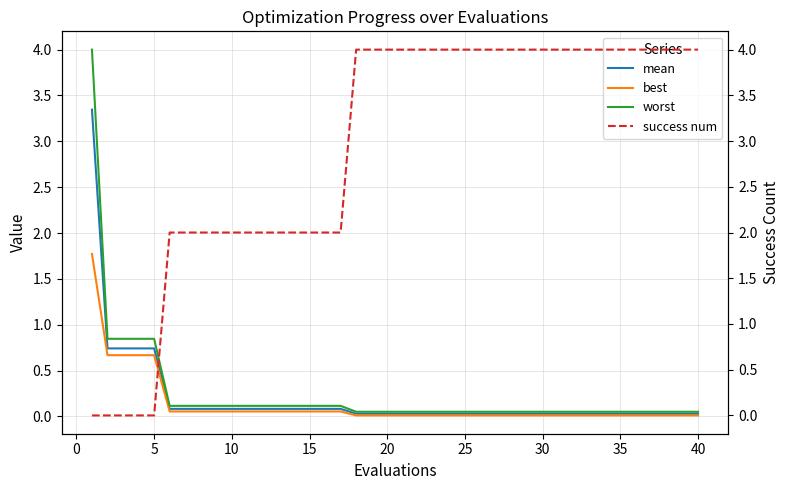

The best series shows 0.0 at 20. True or false?

True